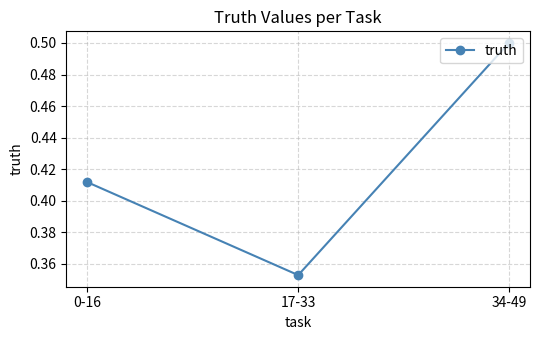

How many values are between 0 and 1?

3